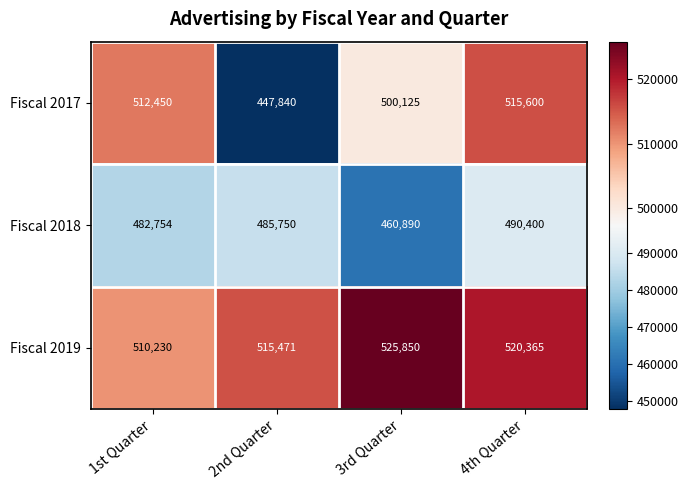

What is the spread (max minus min) of values at 4th Quarter?

29965